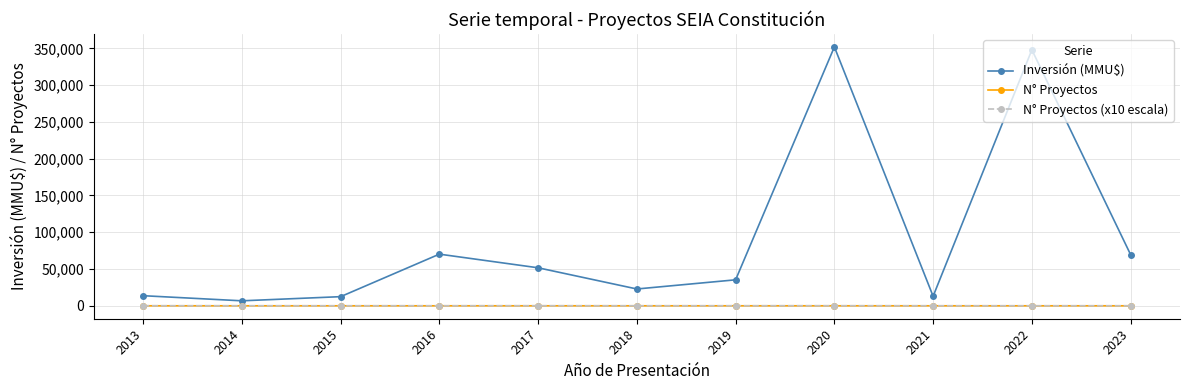

True or false: N° Proyectos has more than 0 points higher than both neighbors.

True